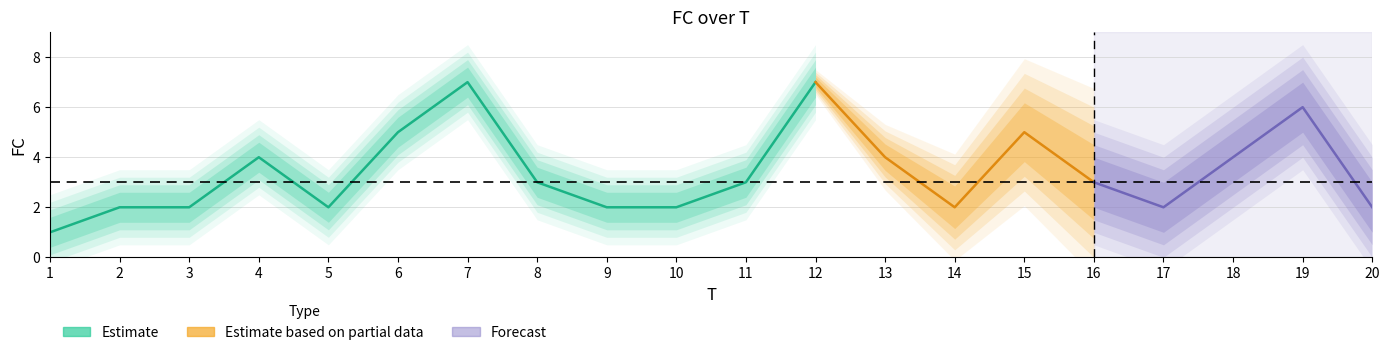

How many data points are less than 3?

9